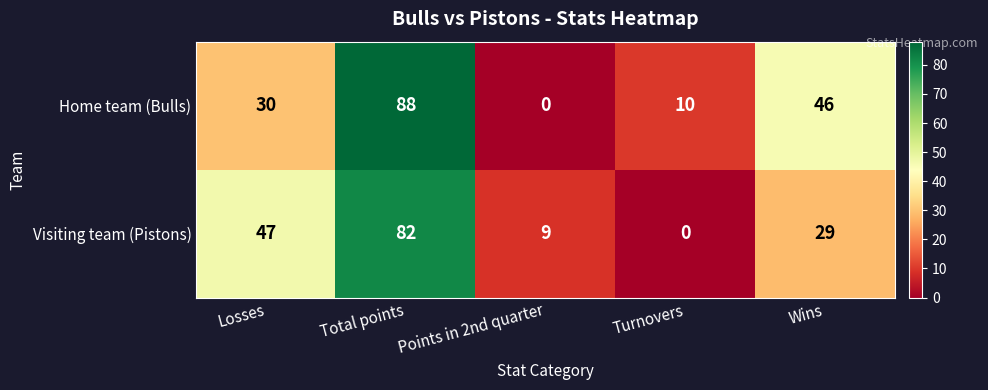

How many data points does each series have?

5